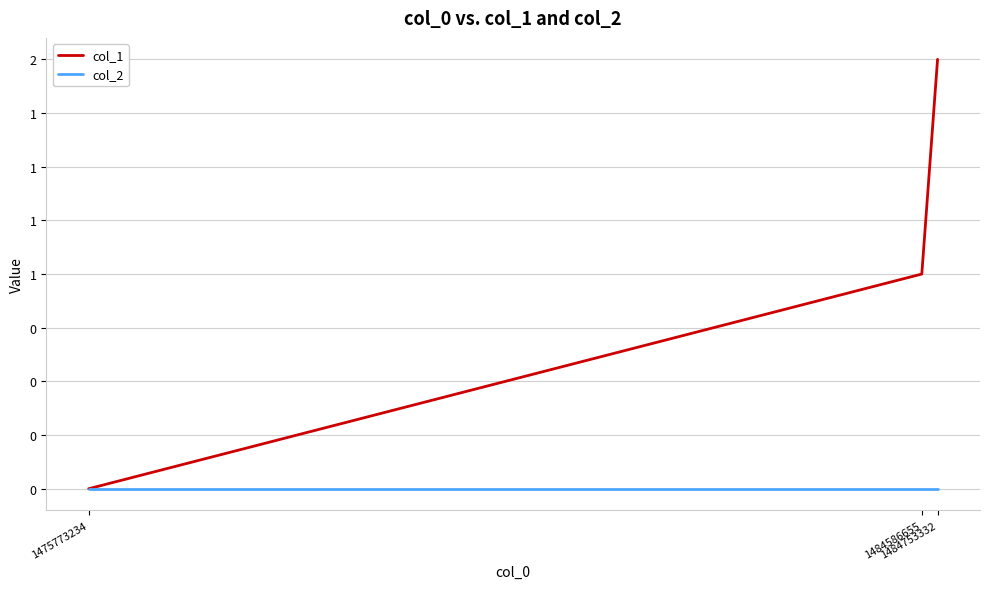

What are all the series names shown in the legend?

col_1, col_2